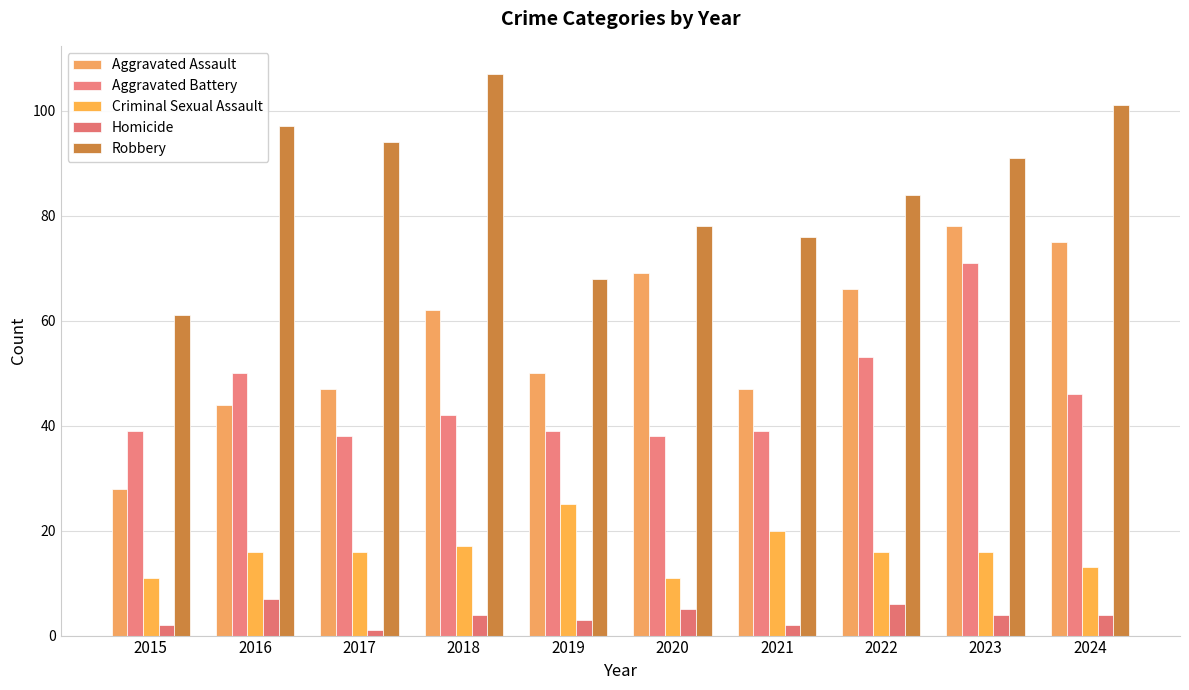

The Homicide series shows 8 at 2022. True or false?

False